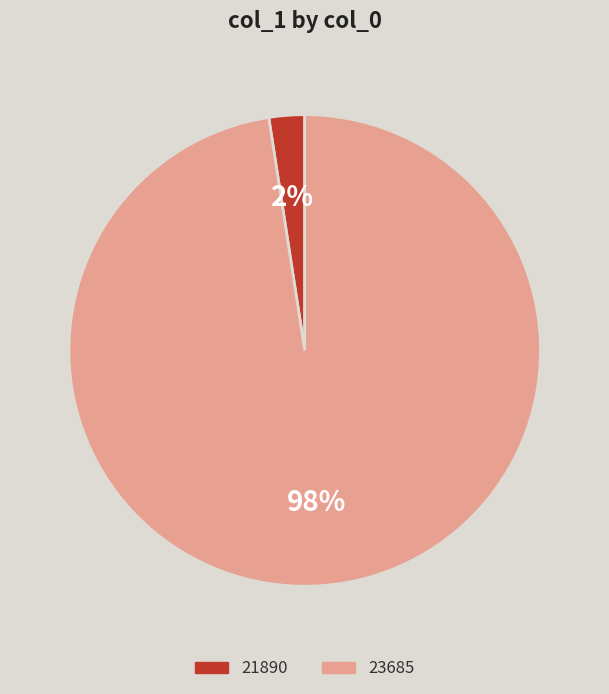

Is there a majority slice in this chart?

Yes